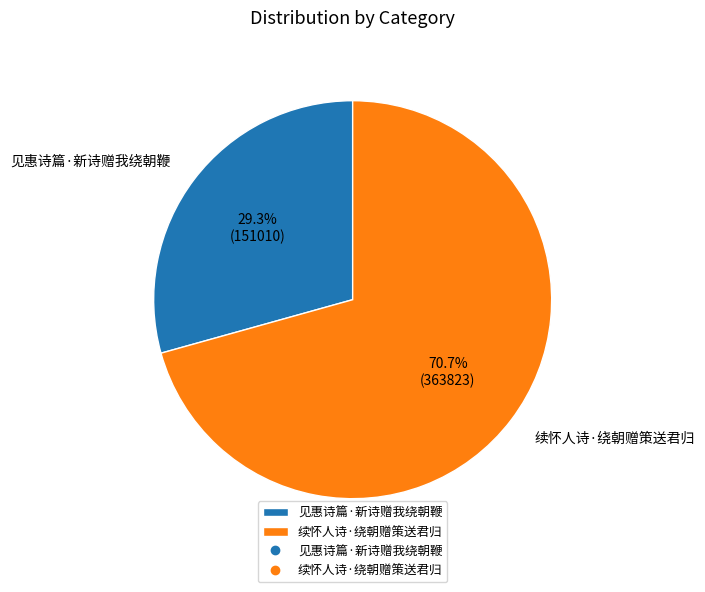

What percentage is the 续怀人诗·绕朝赠策送君归 slice, to the nearest percent?

71%